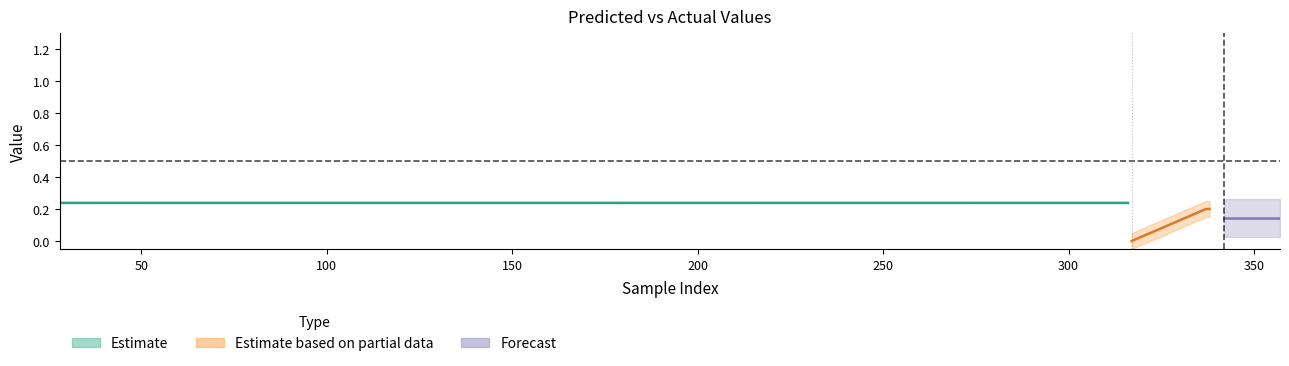

True or false: y_true has more than 0 interior local peaks.

True